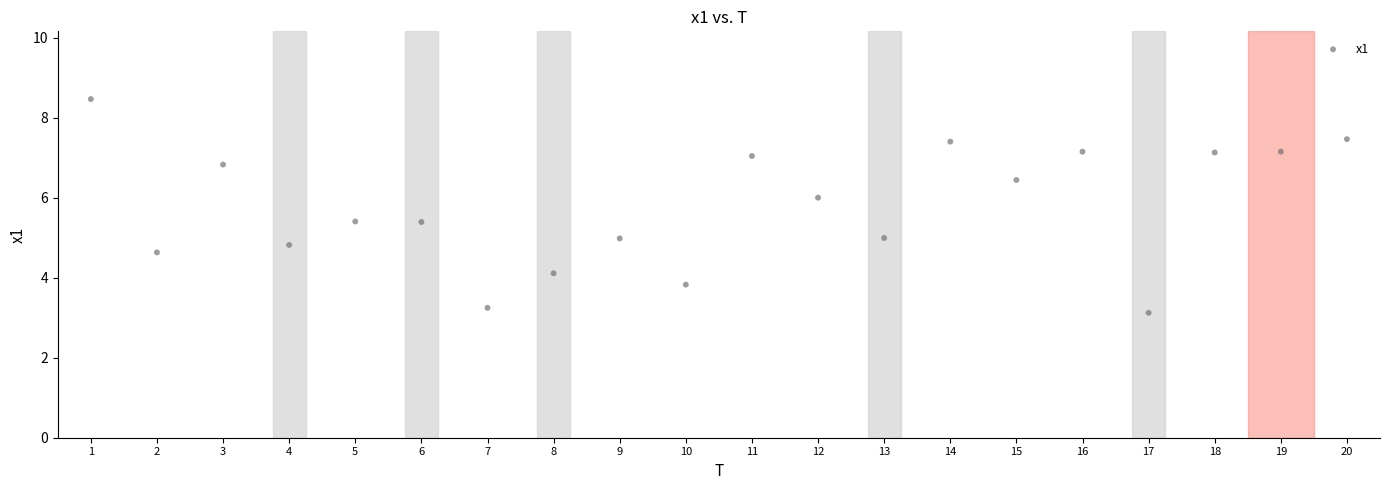

What is the range of Y values (max minus min)?

5.3